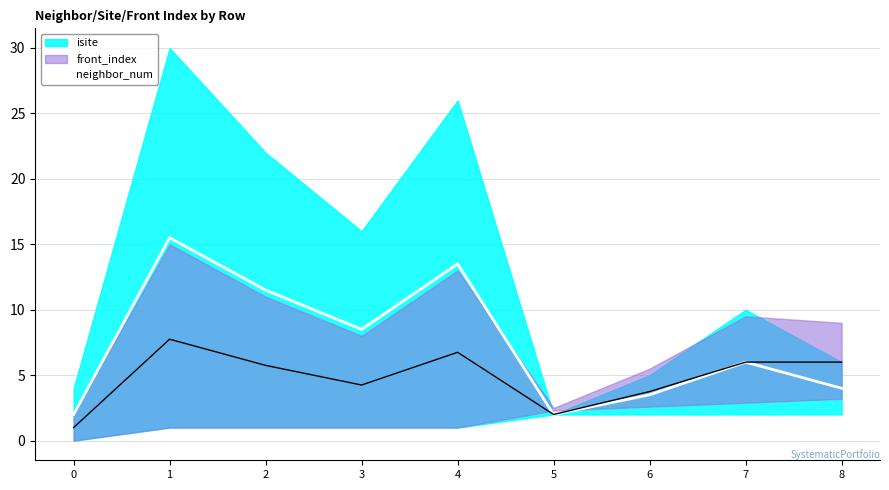

Between 0 and 4, which is larger?

4